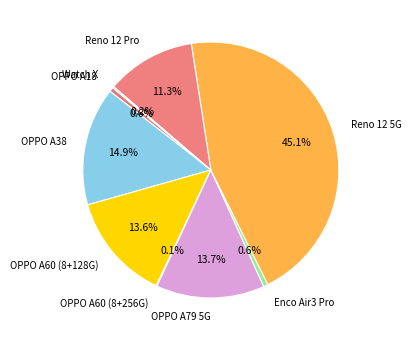

Between Reno 12 Pro and OPPO A38, which is larger?

OPPO A38